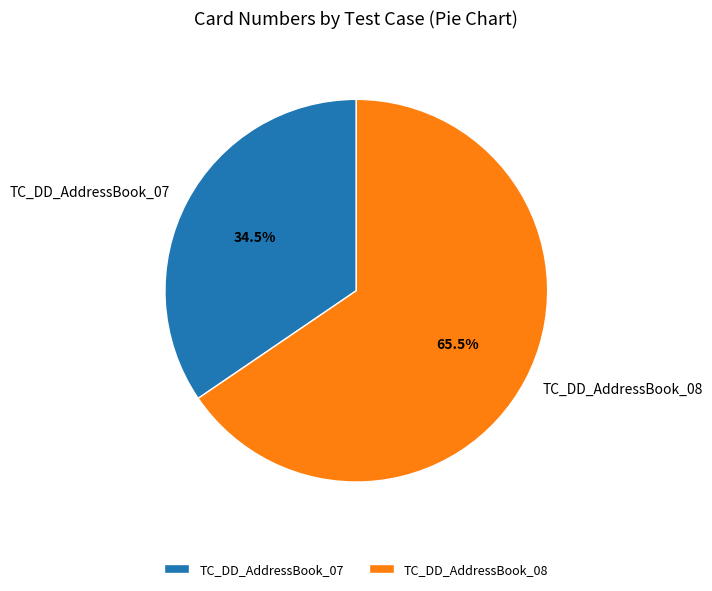

The TC_DD_AddressBook_07 slice represents 25% of the pie. True or false?

False